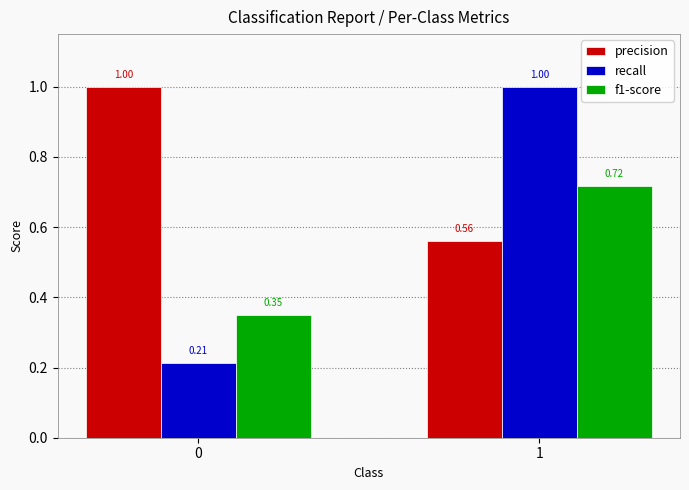

Rank the categories by precision value from lowest to highest.

1, 0